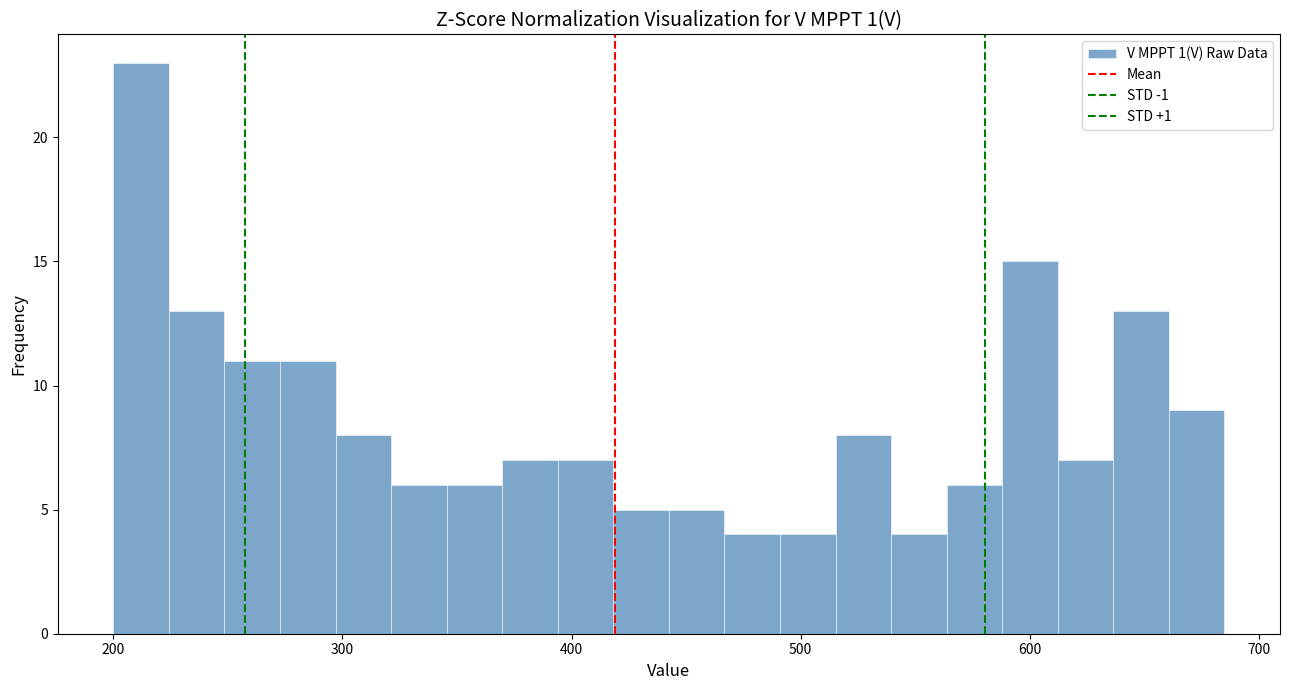

Around what value on the x-axis is the tallest bar? Give the approximate position of its centre, as read against the axis.

210